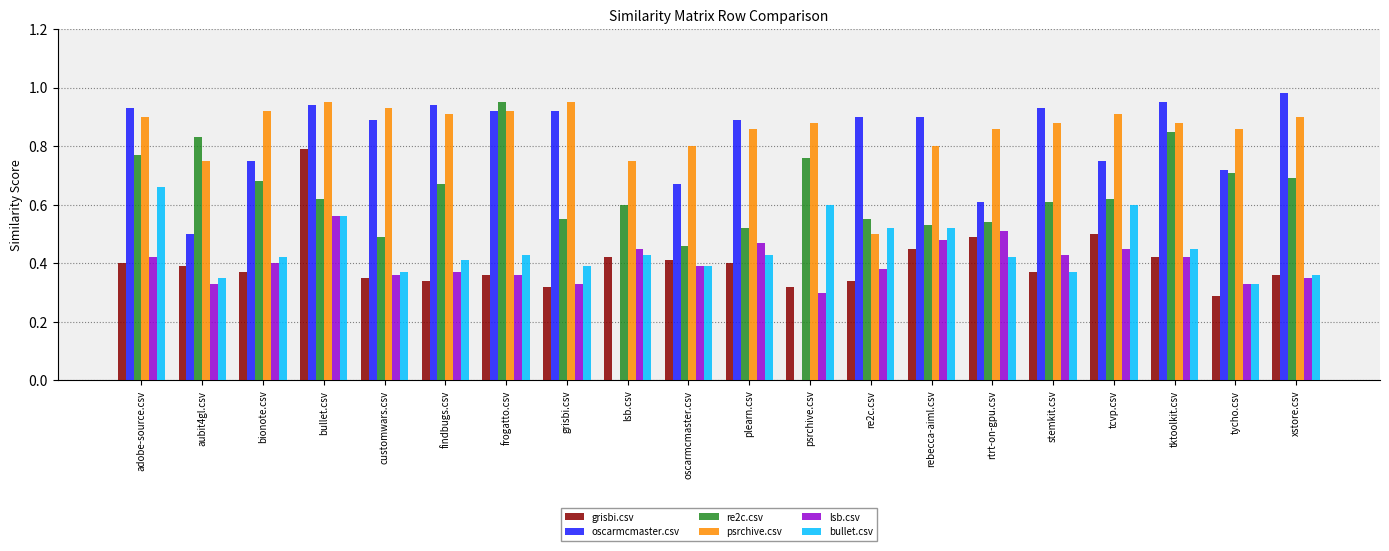

What are all the series names shown in the legend?

grisbi.csv, oscarmcmaster.csv, re2c.csv, psrchive.csv, lsb.csv, bullet.csv